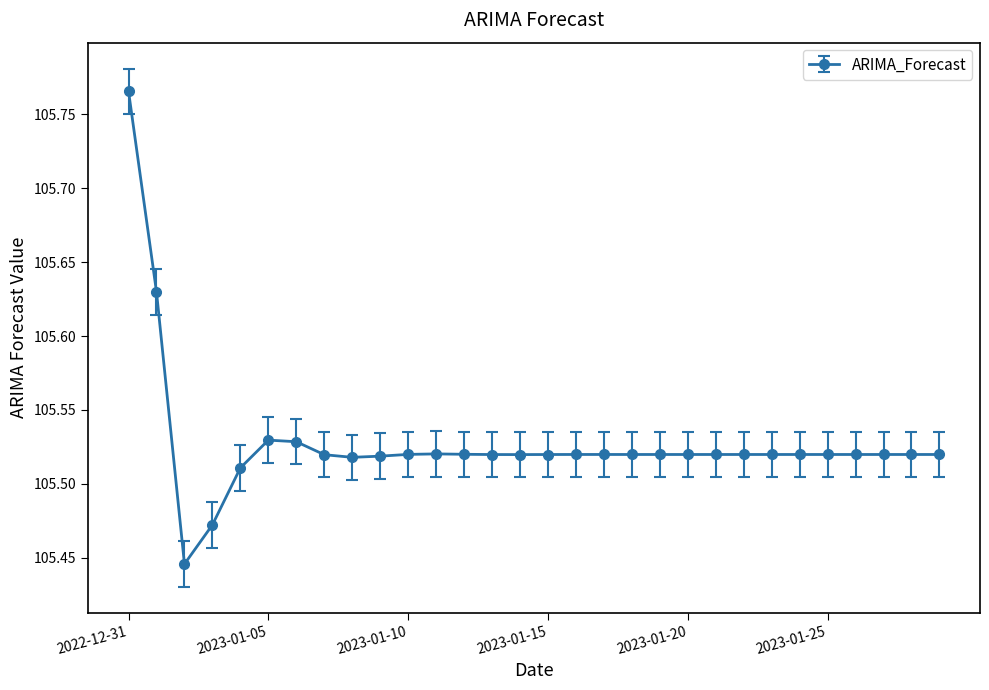

What is the sum of all values?

3165.8